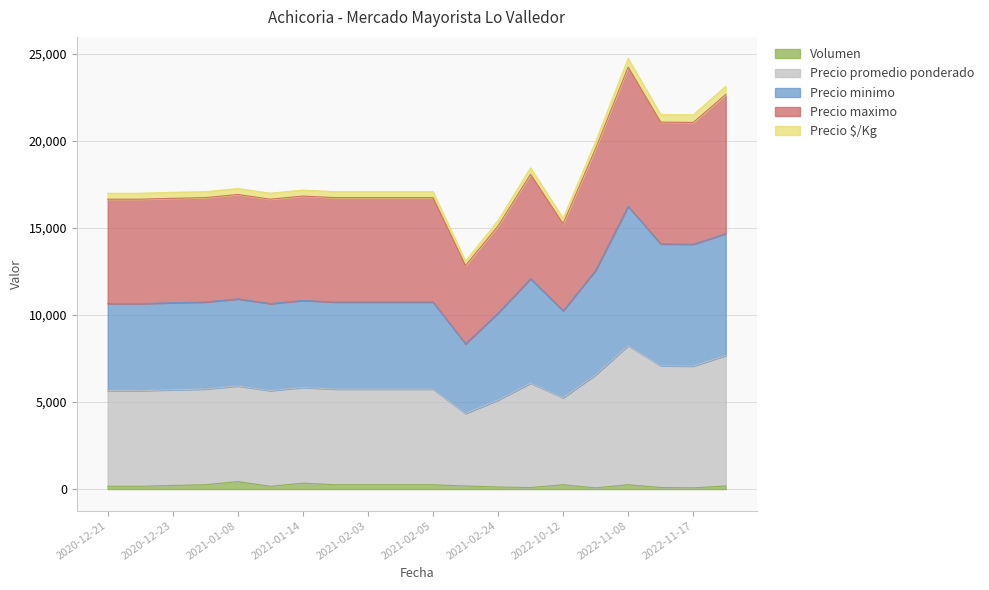

Which series changed the most between 2020-12-23 and 2021-01-08?

Volumen